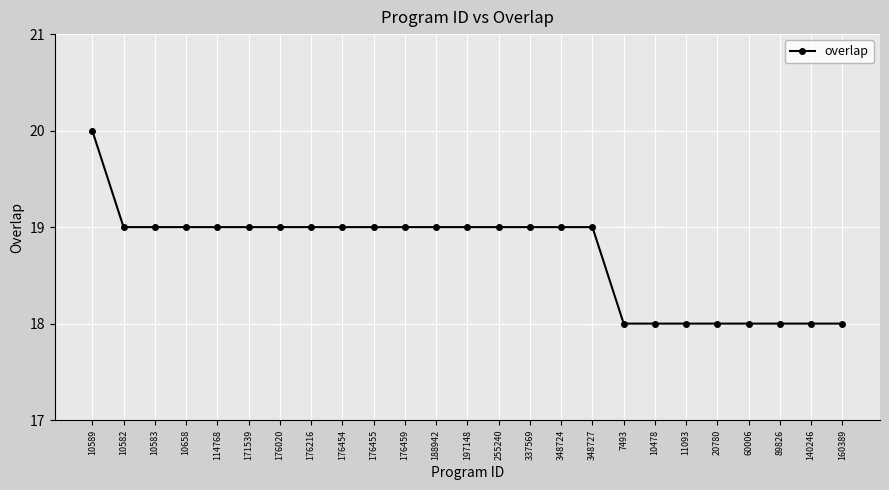

Is this an area chart (filled region under the line)?

No